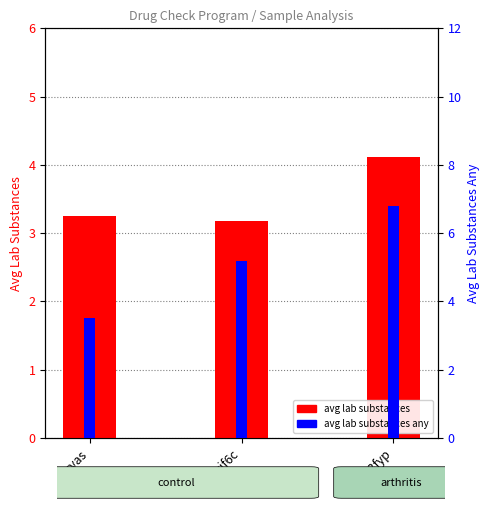

Between u3fyp and rgyas, which is larger?

u3fyp